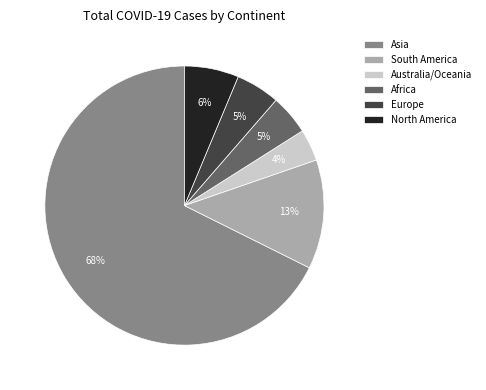

Is the sum of Europe and Australia/Oceania greater than half?

No